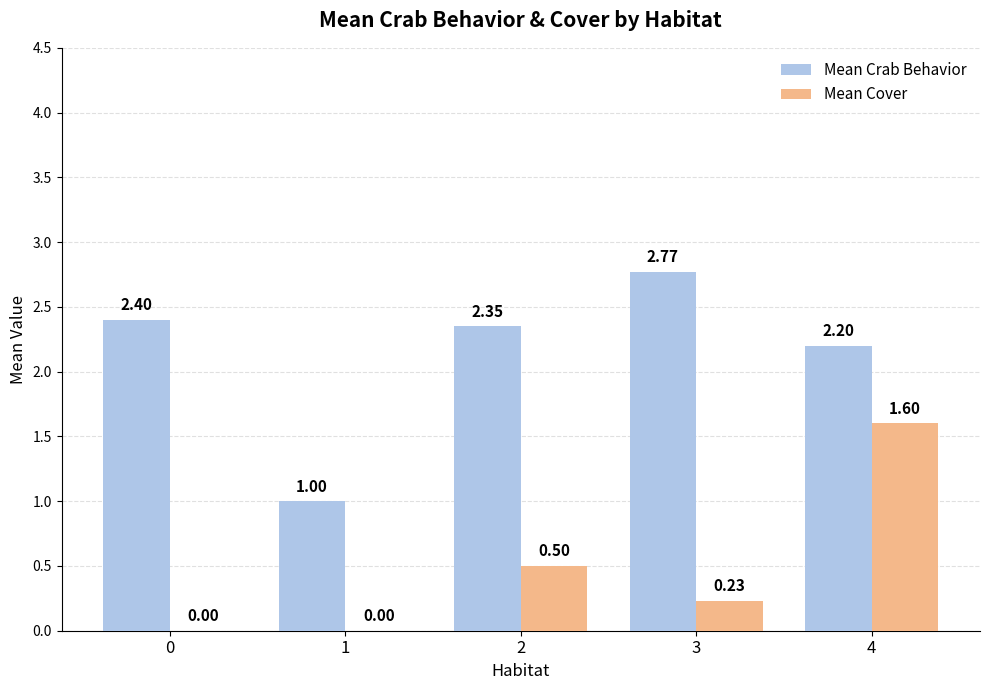

Which series changed the most between 1 and 4?

Mean Cover